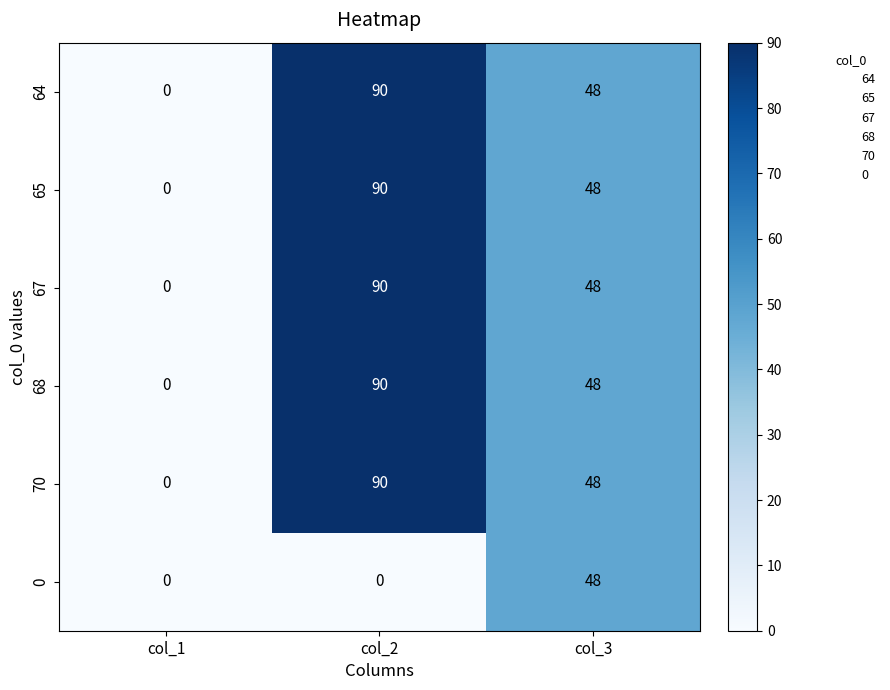

What is the difference between the 70 values at col_2 and col_3?

42